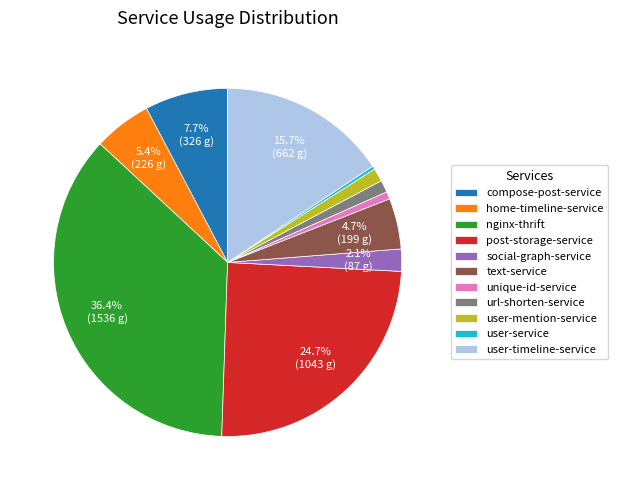

The nginx-thrift slice represents 23% of the pie. True or false?

False